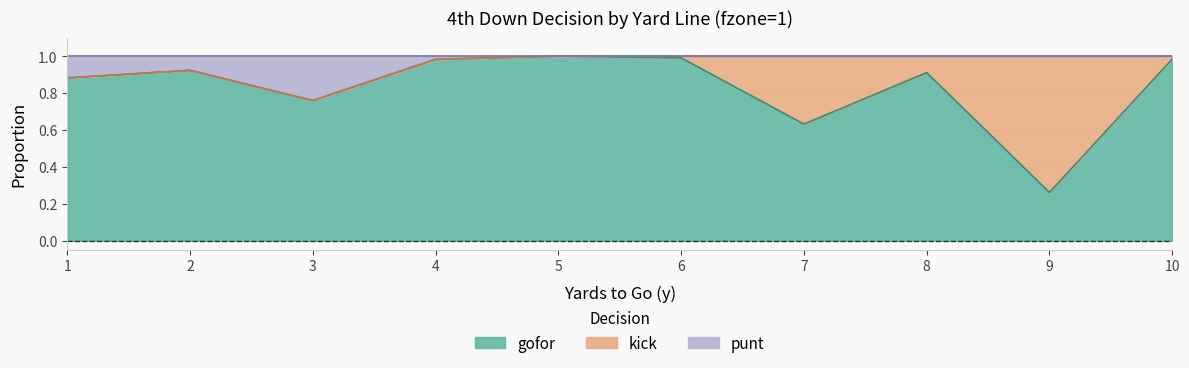

The value of gofor at 9 is 0.1. True or false?

False